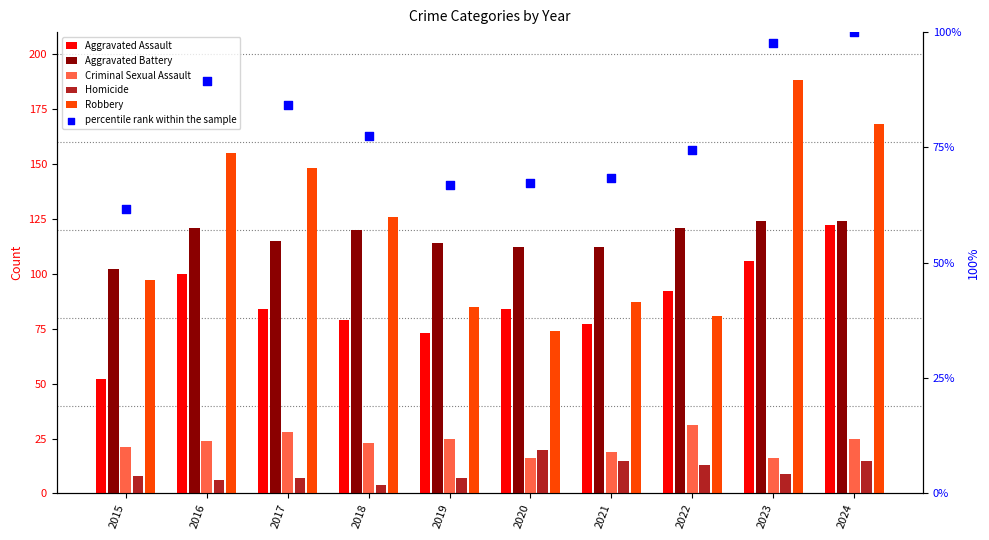

Which series reaches the minimum Y coordinate?

Homicide